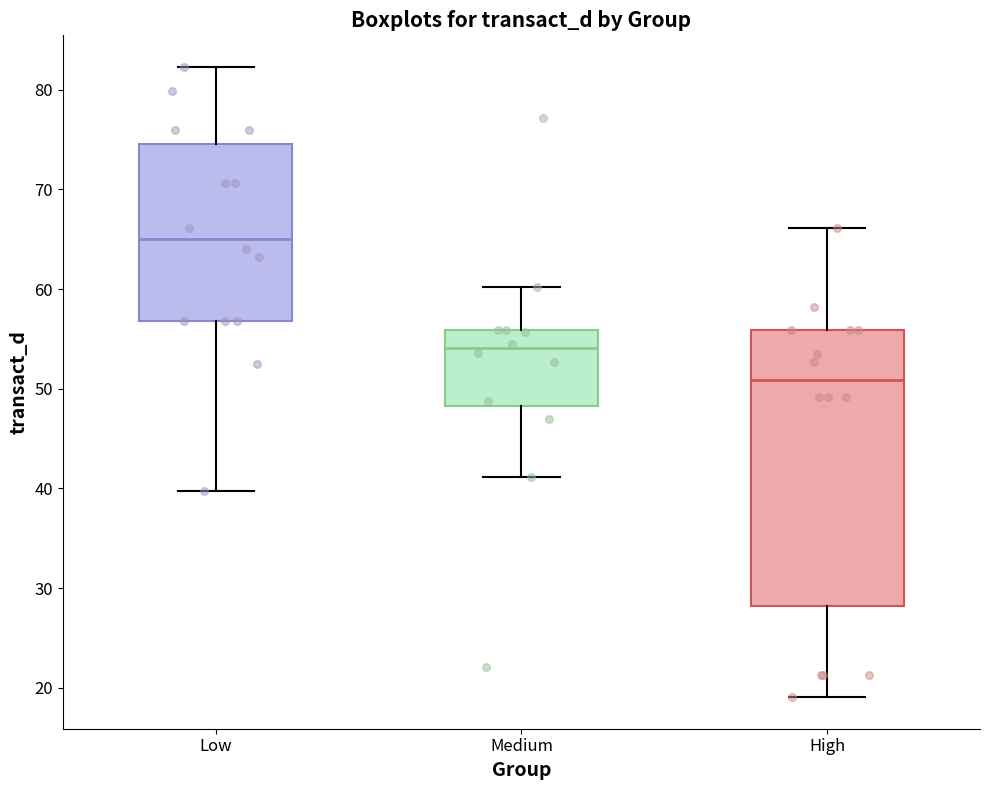

Comparing the boxes themselves (not the whiskers), which one is the tallest?

High